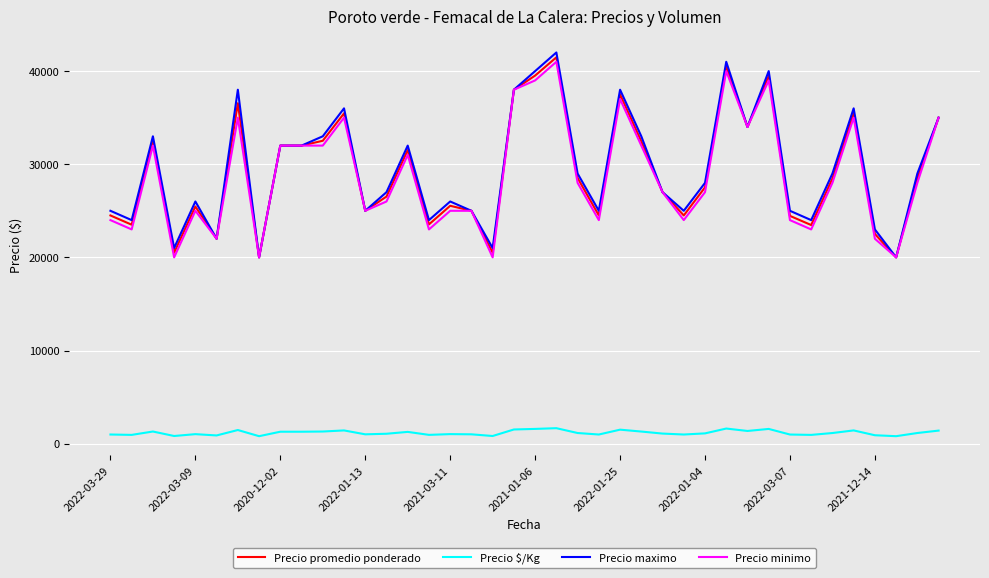

Does the chart display data point markers on the line(s)?

No